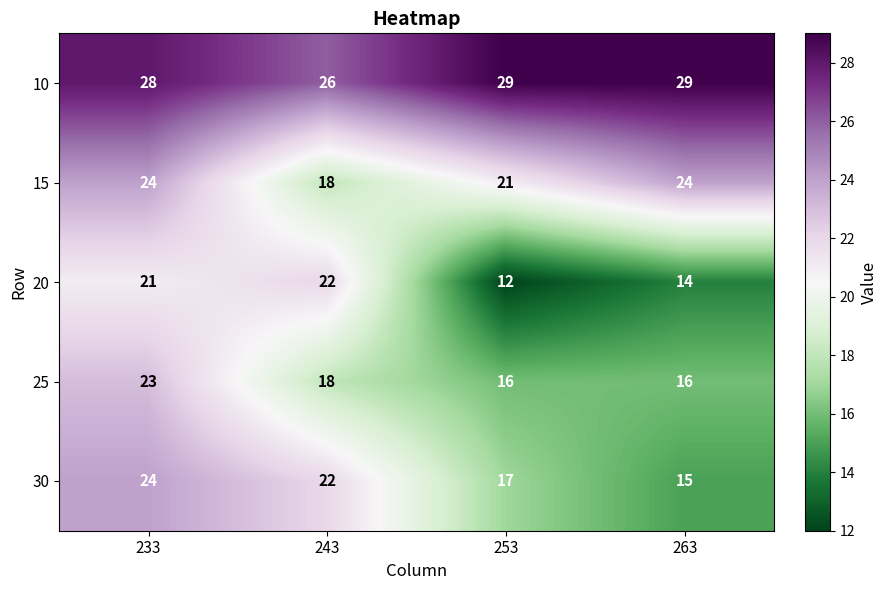

What is the difference between the 25 values at 253 and 233?

7